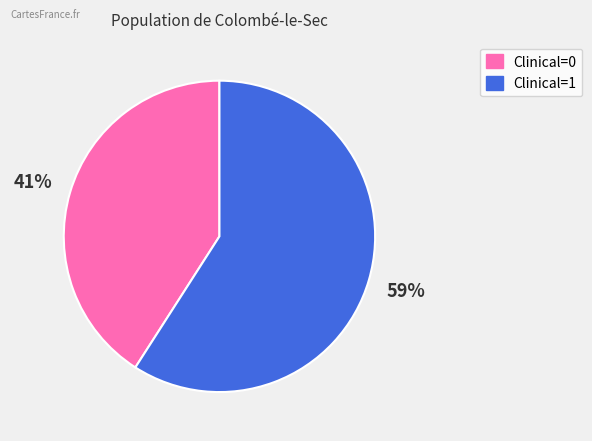

How many segments does this pie chart have?

2